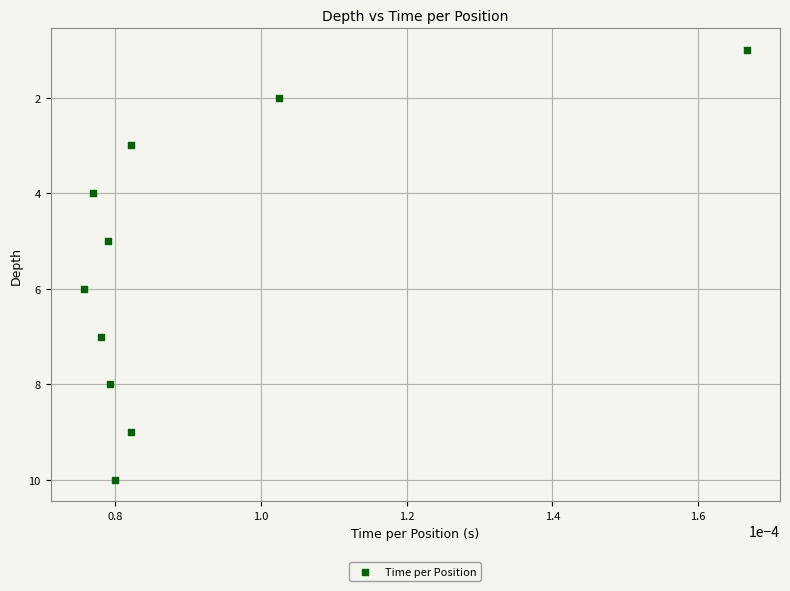

What is the range of Y values (max minus min)?

9